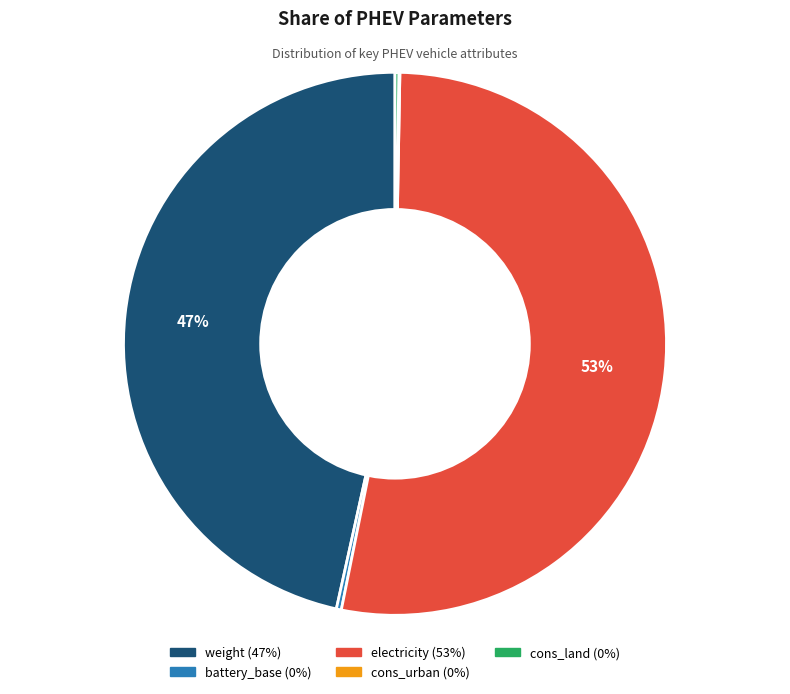

To the nearest percent, what percentage of the pie is electricity?

53%